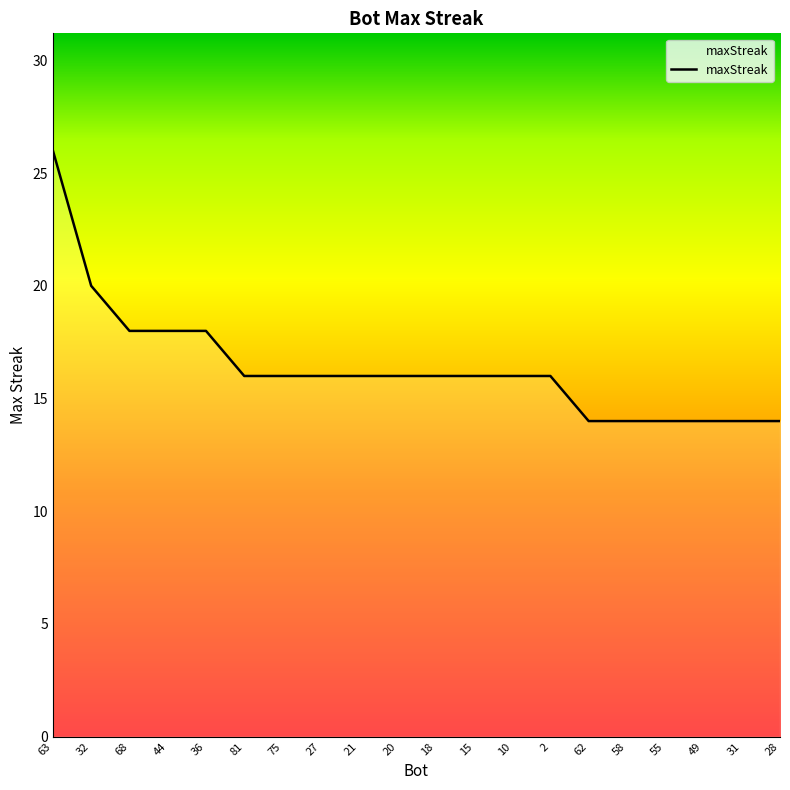

What position from the right is 10?

8